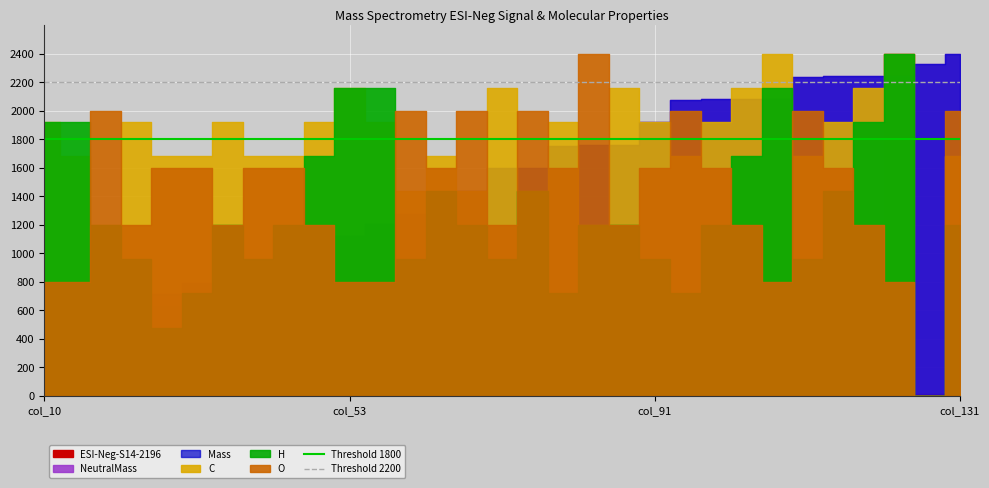

At which label is Threshold 1800 closest to 1800?

col_10